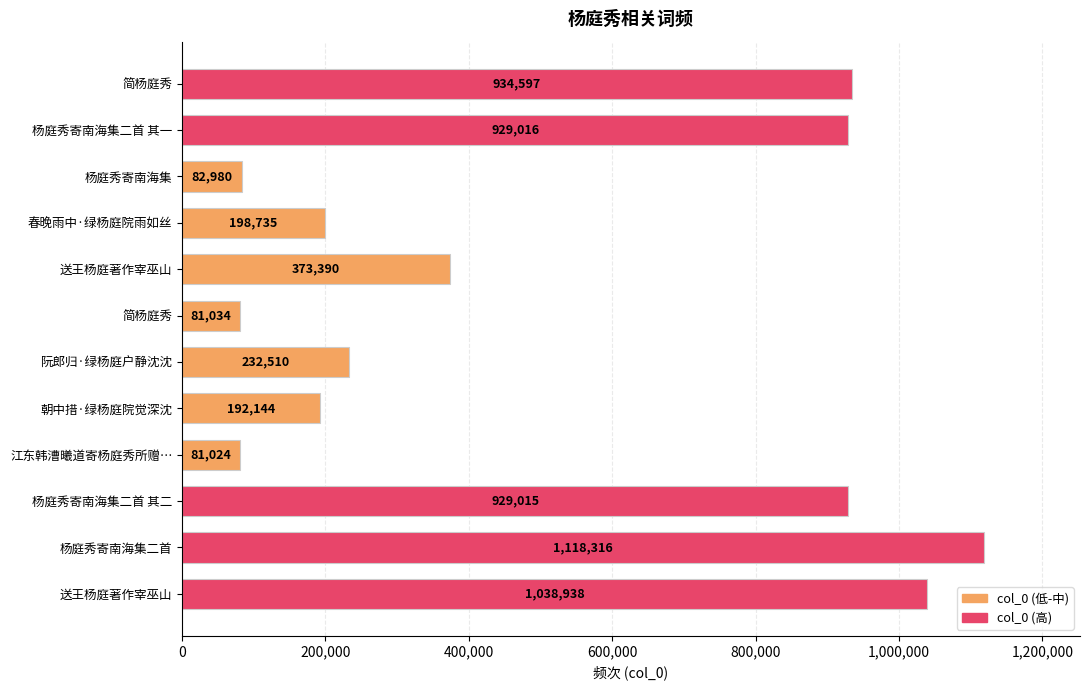

How many series are shown in this chart?

1